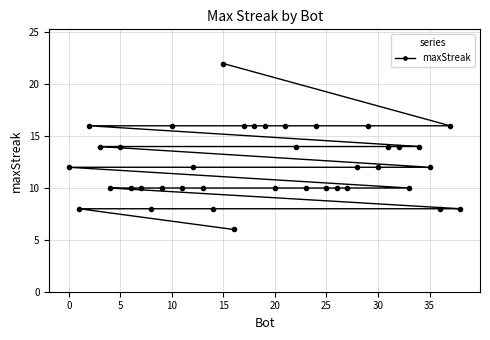

Which label corresponds to the largest value in the chart?

15